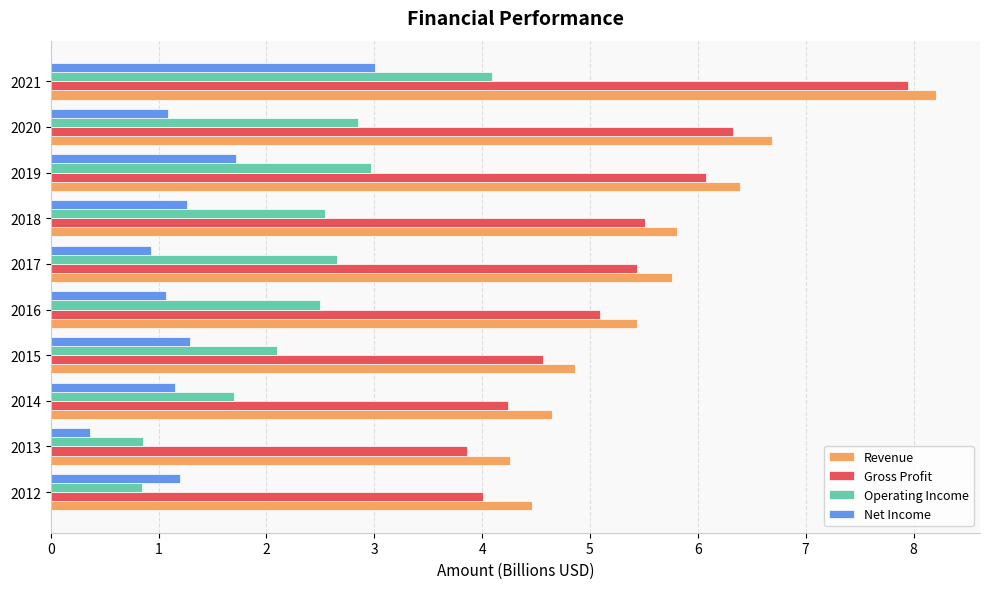

Rank the series at 2014 from highest to lowest value.

Revenue, Gross Profit, Operating Income, Net Income